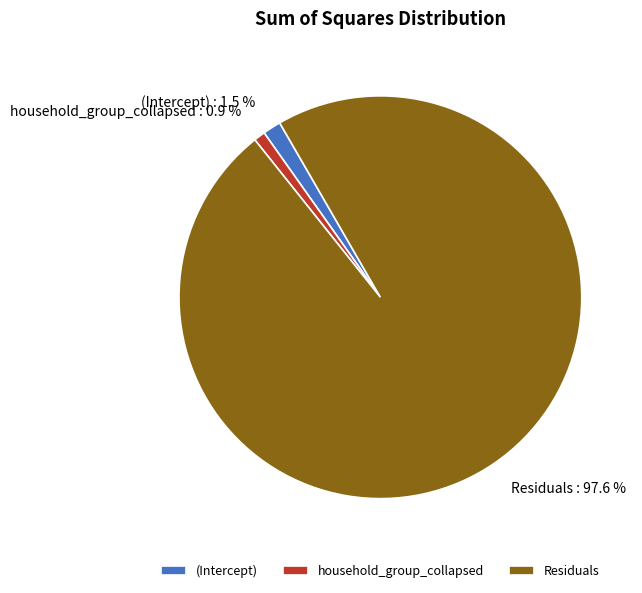

Which category has the smallest portion of the pie?

household_group_collapsed